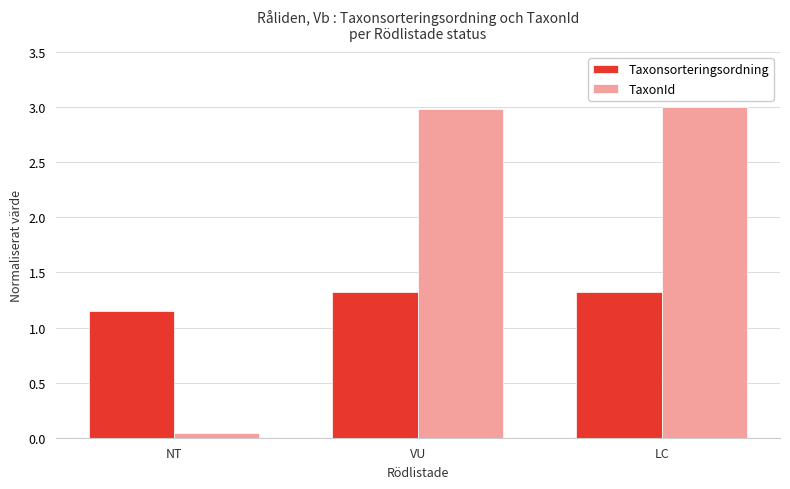

What is the difference between the TaxonId values at NT and VU?

2.9